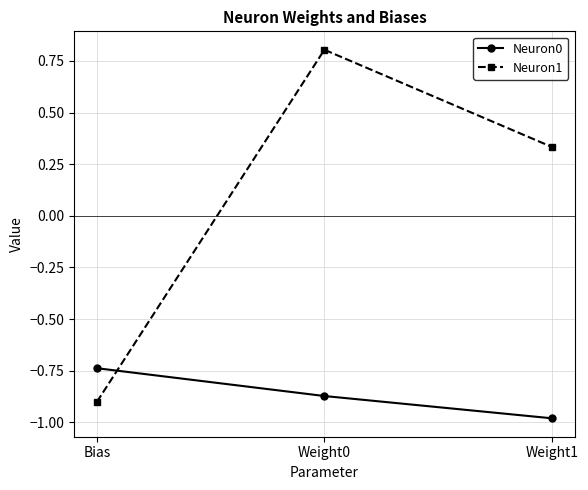

How many distinct data groups are displayed?

2